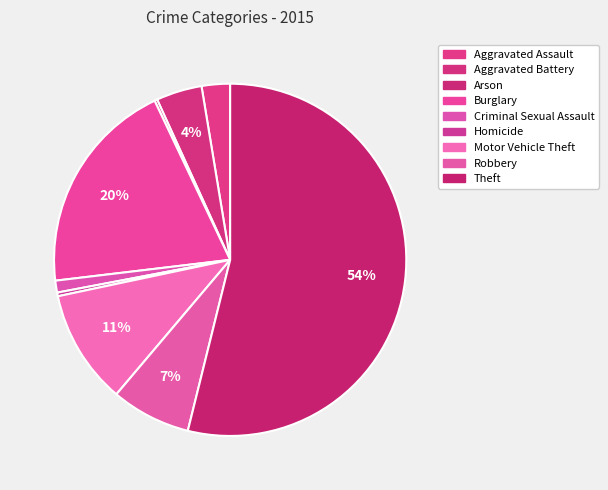

What percentage is the Burglary slice, to the nearest percent?

20%